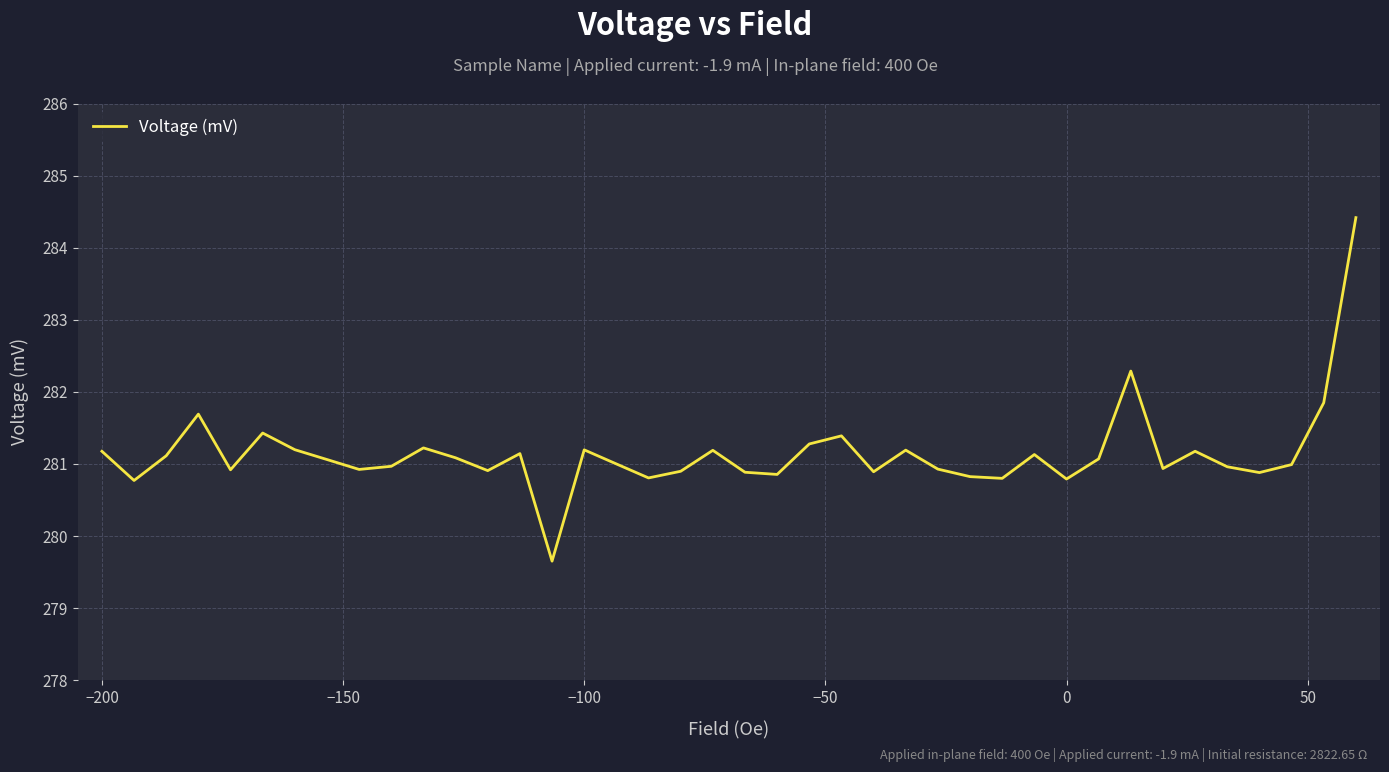

What is the maximum value shown in the chart?

284.4